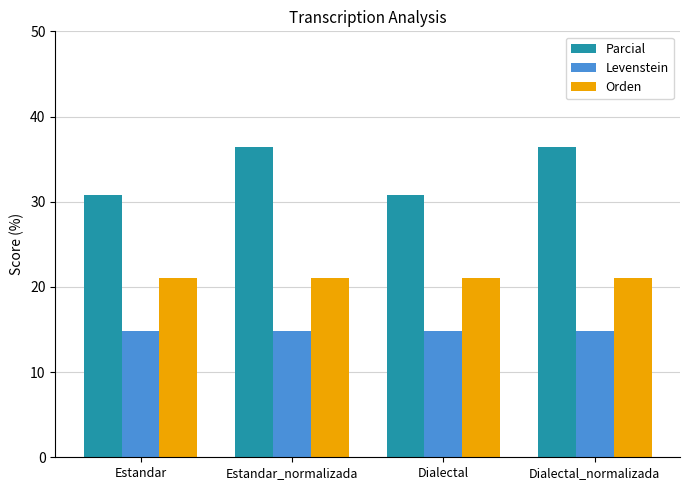

What is the approximate value of Orden at Dialectal_normalizada?

21.1